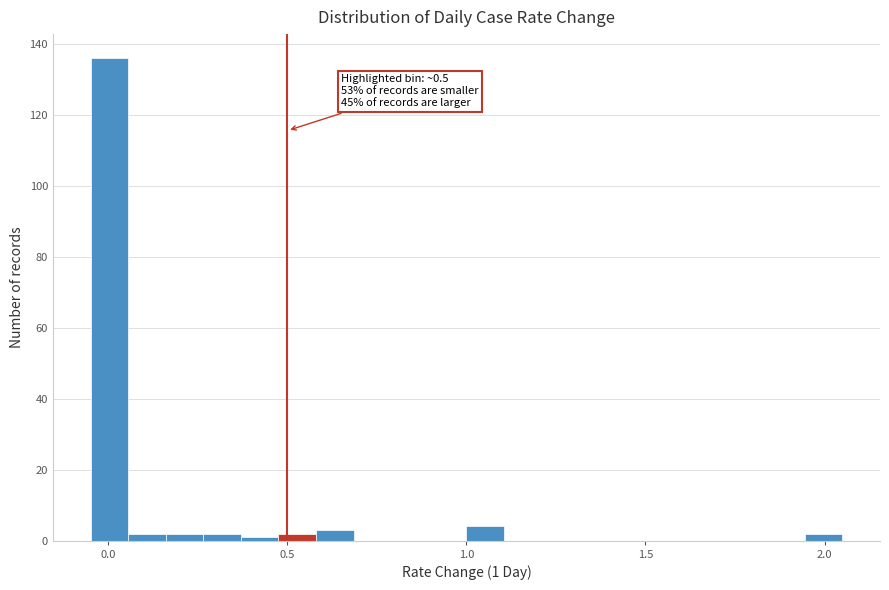

Around what value on the x-axis is the tallest bar? Give the approximate position of its centre, as read against the axis.

0.00